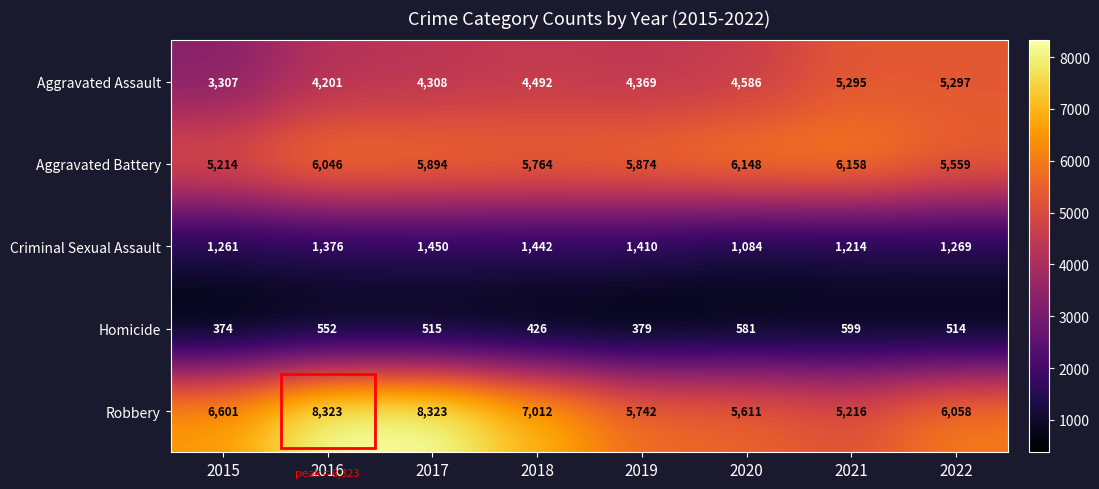

Is it true that Aggravated Battery equals 7971 at 2015?

False